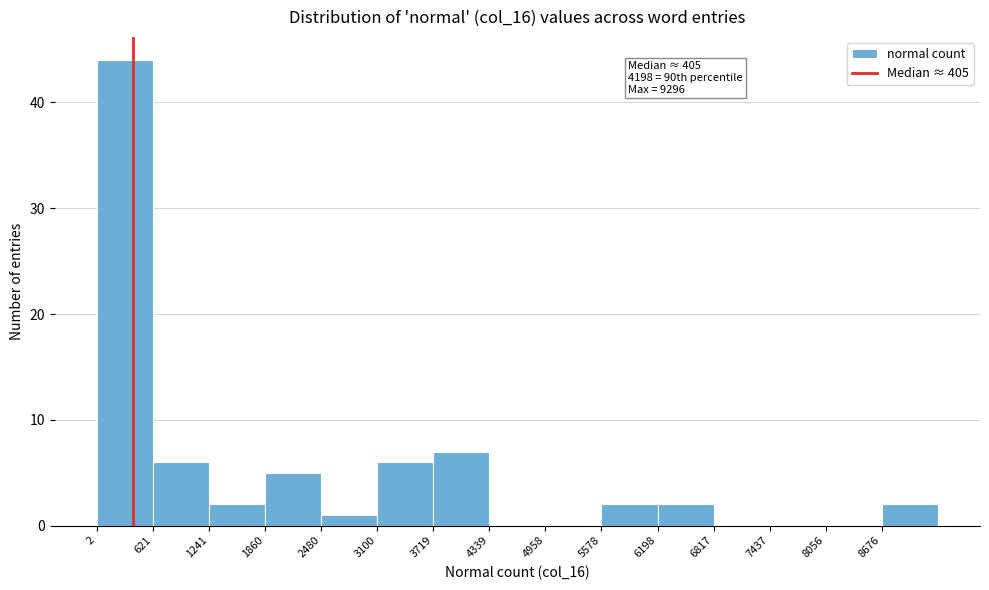

Over which range of the x-axis is the bar tallest?

0 to 600